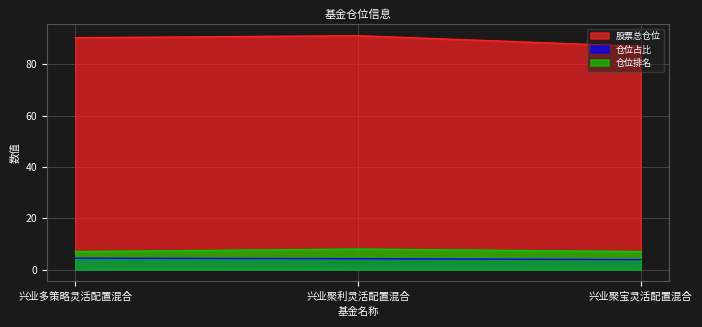

How many data points does each series have?

3